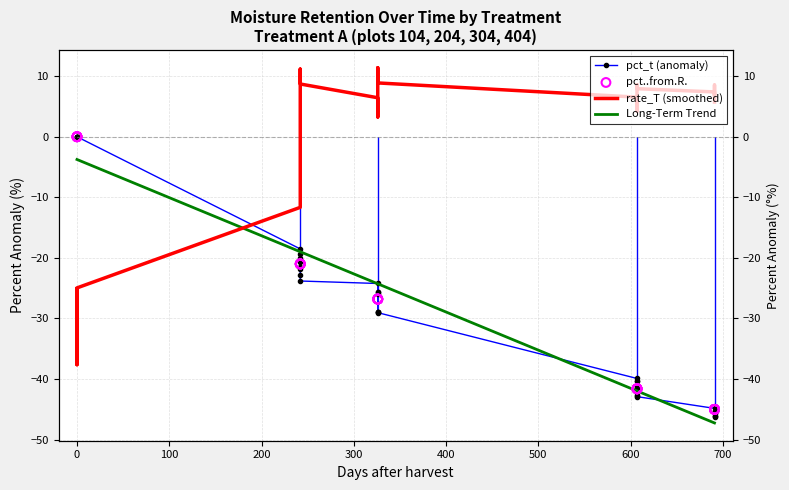

Which series has the largest total across all categories?

rate_T (smoothed)